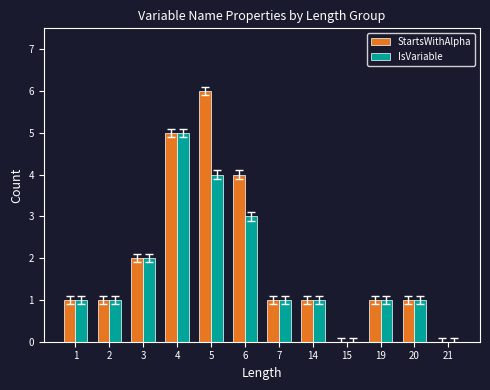

Is the value of StartsWithAlpha at 3 greater than the value of IsVariable at 19?

Yes